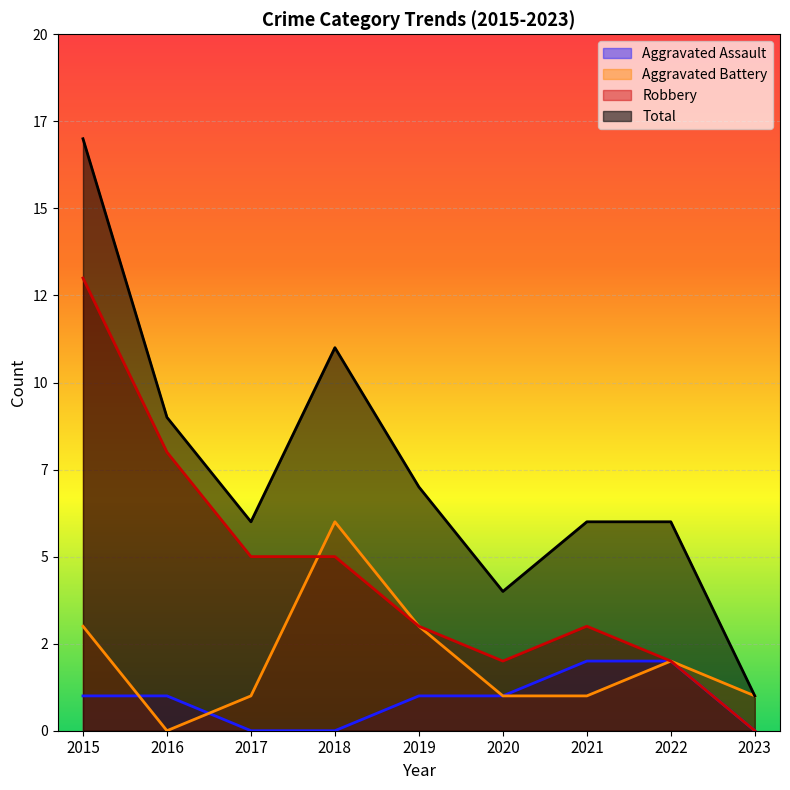

Which category has the lowest value in the Total series?

2023